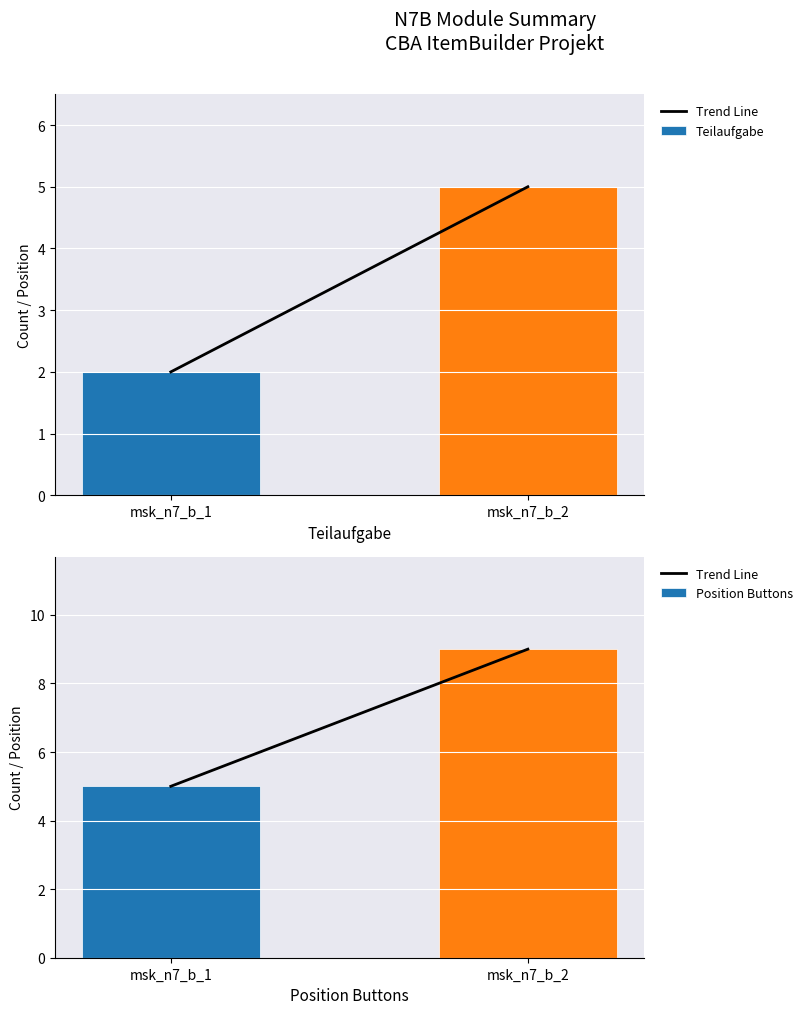

What is the sum of all Position Buttons values?

14